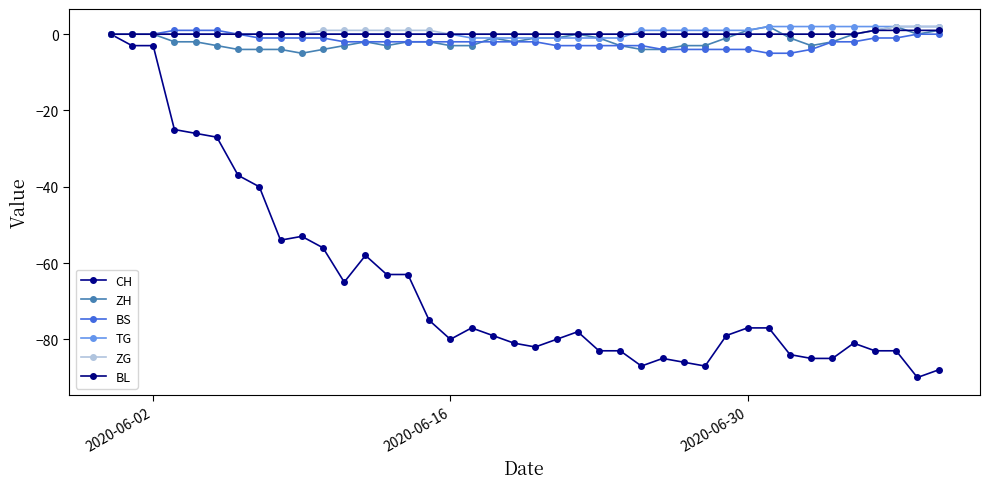

Reading left to right, transcribe all the data shown in this chart.

CH: 0	-3	-3	-25	-26	-27	-37	-40	-54	-53	-56	-65	-58	-63	-63	-75	-80	-77	-79	-81	-82	-80	-78	-83	-83	-87	-85	-86	-87	-79	-77	-77	-84	-85	-85	-81	-83	-83	-90	-88
ZH: 0	0	0	-2	-2	-3	-4	-4	-4	-5	-4	-3	-2	-3	-2	-2	-3	-3	-1	-2	-1	-1	0	-1	-3	-4	-4	-3	-3	-1	1	2	-1	-3	-2	0	1	2	0	1
BS: 0	0	0	1	1	1	0	-1	-1	-1	-1	-2	-2	-2	-2	-2	-2	-2	-2	-2	-2	-3	-3	-3	-3	-3	-4	-4	-4	-4	-4	-5	-5	-4	-2	-2	-1	-1	0	0
TG: 0	0	0	0	0	0	0	0	0	0	0	0	0	0	0	0	0	-1	-1	-1	-1	-1	-1	-1	-1	1	1	1	1	1	1	2	2	2	2	2	2	2	2	2
ZG: 0	0	0	0	0	0	0	0	0	0	1	1	1	1	1	1	0	0	0	0	0	0	0	0	0	0	0	0	0	0	0	0	0	0	0	0	1	2	2	2
BL: 0	0	0	0	0	0	0	0	0	0	0	0	0	0	0	0	0	0	0	0	0	0	0	0	0	0	0	0	0	0	0	0	0	0	0	0	1	1	1	1